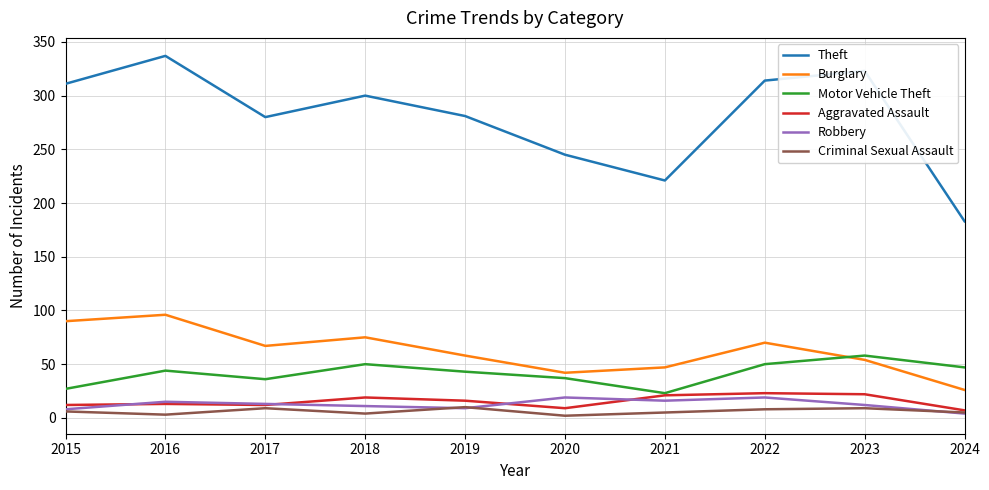

True or false: Robbery and Burglary cross at least once.

False